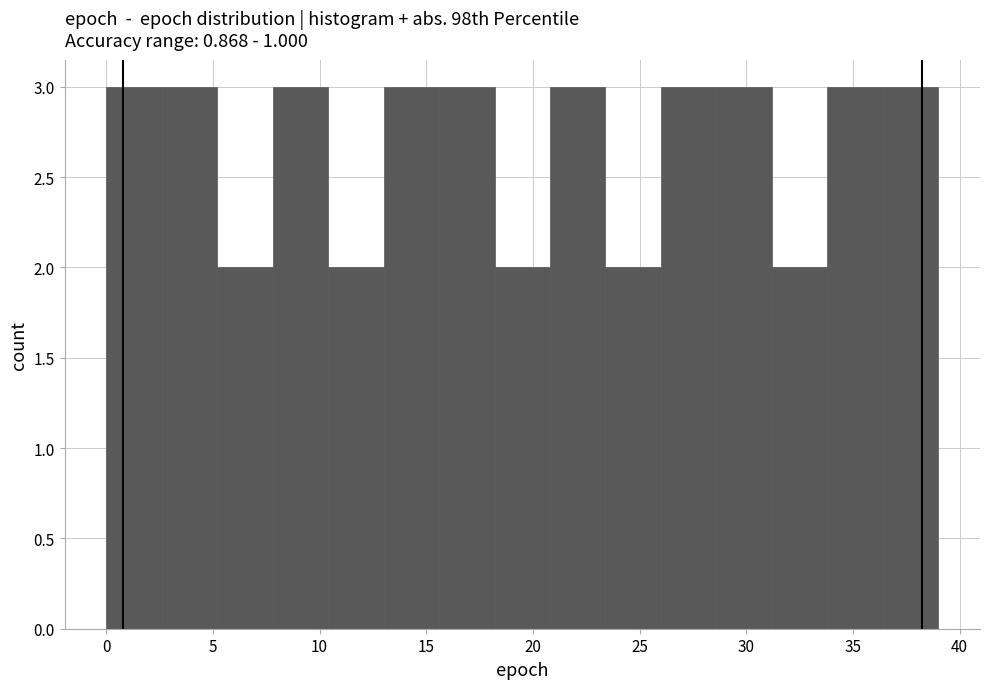

Reading left to right, transcribe this chart: for each bar, give the range it covers on the x-axis and its height. Neither the bar edges nor the heights are printed on the chart, so give them approximately, as read against the axes.

0.0 to 2.6: 3
2.6 to 5.2: 3
5.2 to 7.8: 2
7.8 to 10.4: 3
10.4 to 13.0: 2
13.0 to 15.6: 3
15.6 to 18.2: 3
18.2 to 20.8: 2
20.8 to 23.4: 3
23.4 to 26.0: 2
26.0 to 28.6: 3
28.6 to 31.2: 3
31.2 to 33.8: 2
33.8 to 36.4: 3
36.4 to 39.0: 3